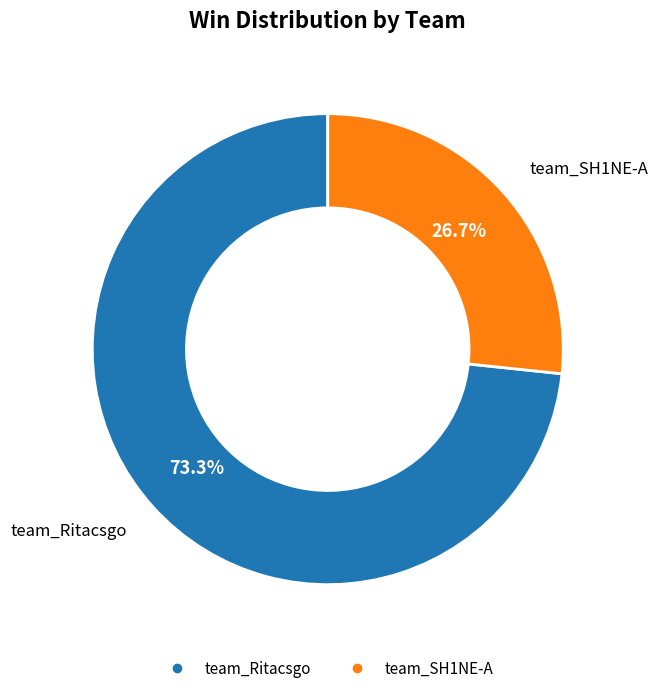

To the nearest percent, what is the difference between the team_SH1NE-A and team_Ritacsgo slice percentages?

47%